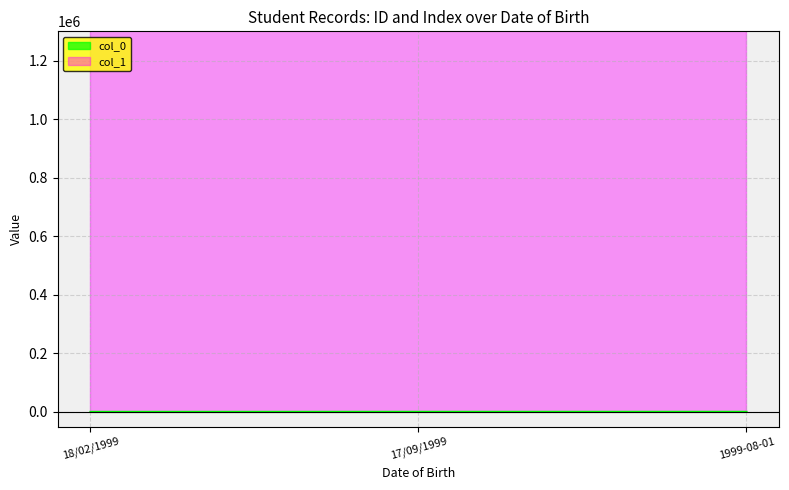

Reading left to right, list all the values displayed in this chart.

col_0: 18/02/1999=39	17/09/1999=173	1999-08-01=208
col_1: 18/02/1999=17021010	17/09/1999=17020981	1999-08-01=17021125